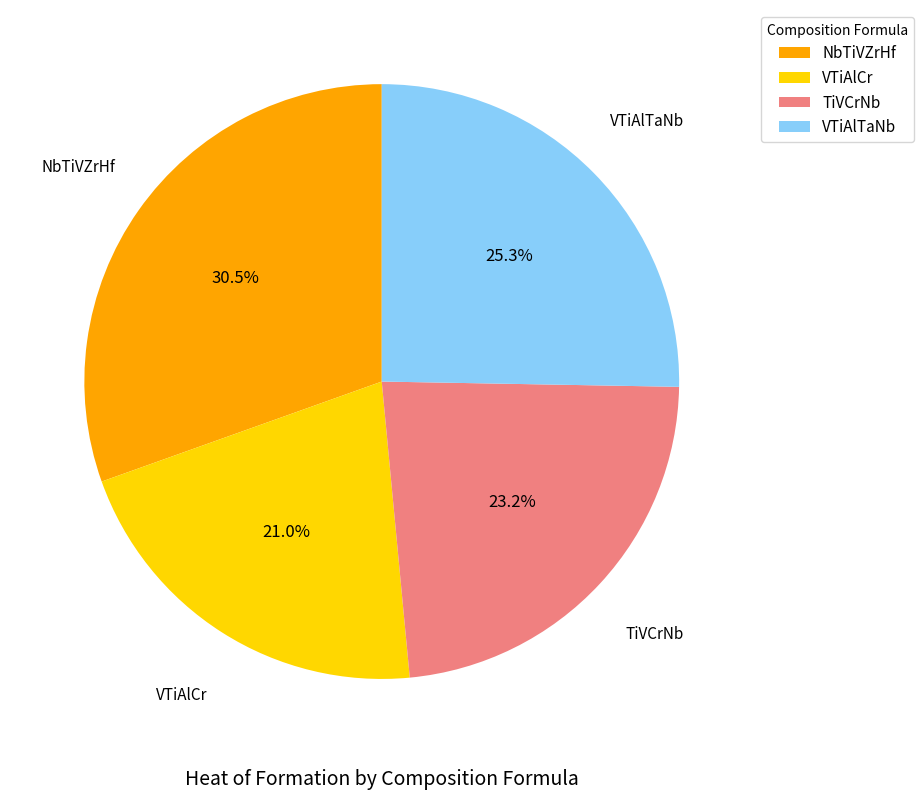

Which has a higher value, VTiAlCr or TiVCrNb?

TiVCrNb